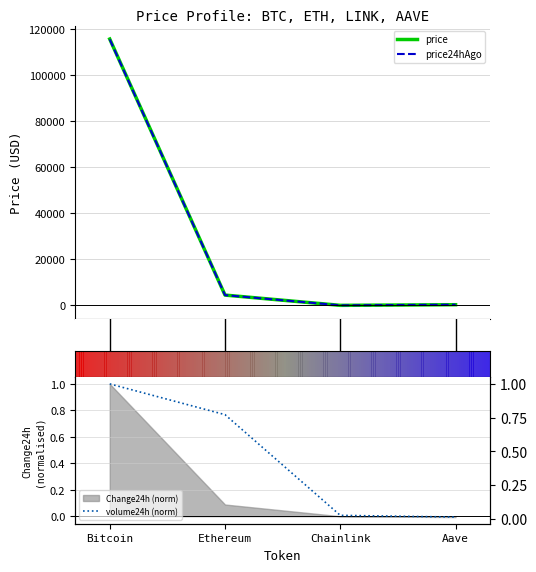

Is this an area chart (filled region under the line)?

No